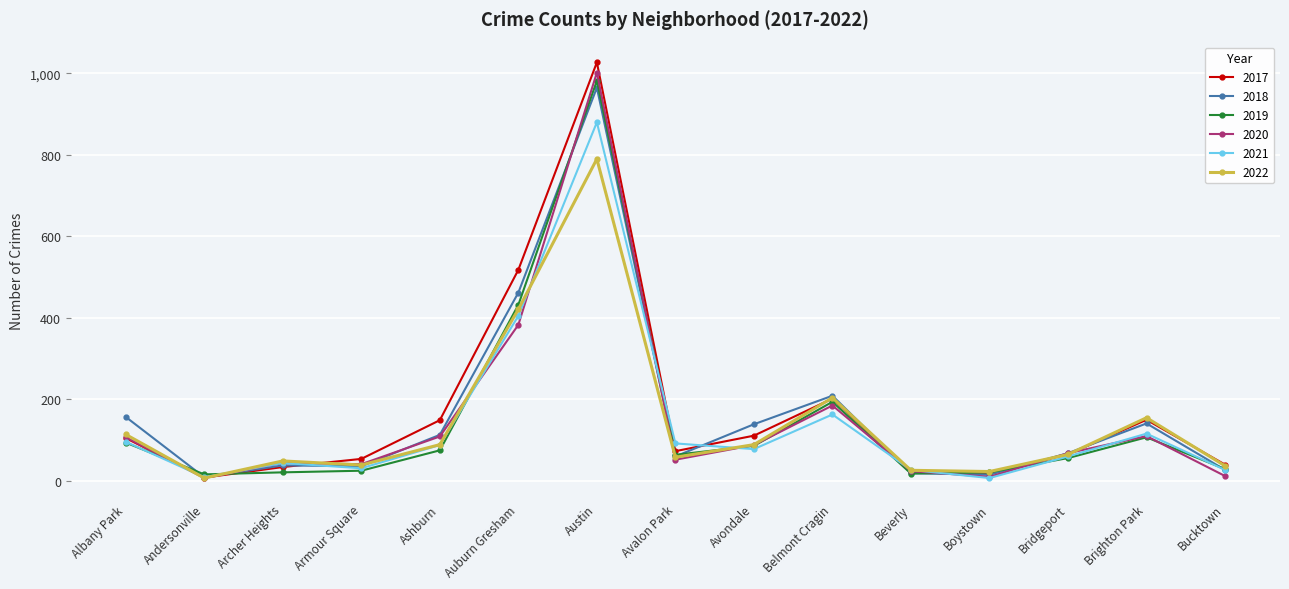

What value does the 2020 series have at Belmont Cragin?

185